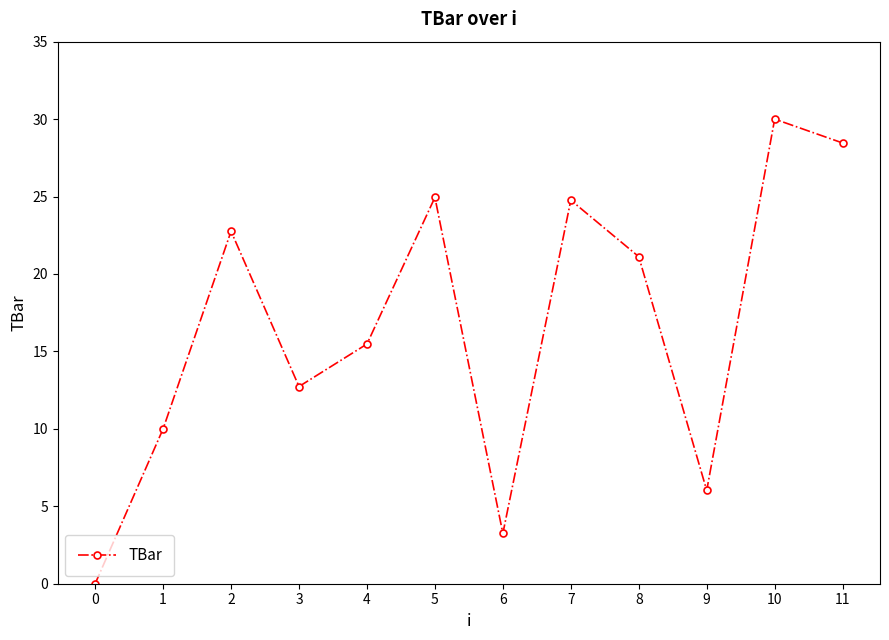

What is the difference between the maximum and minimum values?

30.0